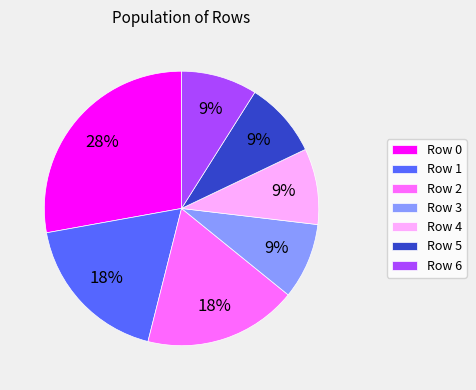

Combined, do Row 1 and Row 5 account for over 50%?

No